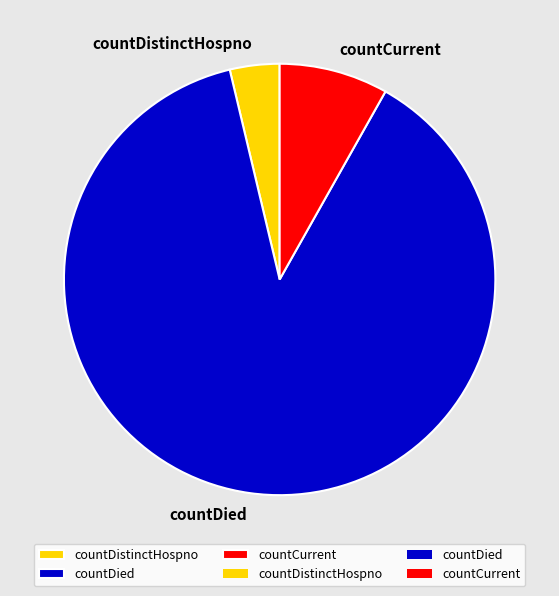

Do countCurrent and countDied together represent more than half of the pie?

Yes